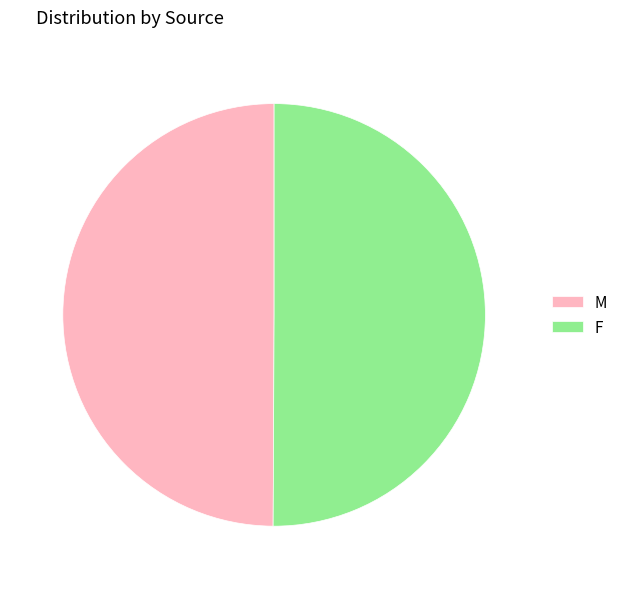

Do M and F together represent more than half of the pie?

Yes